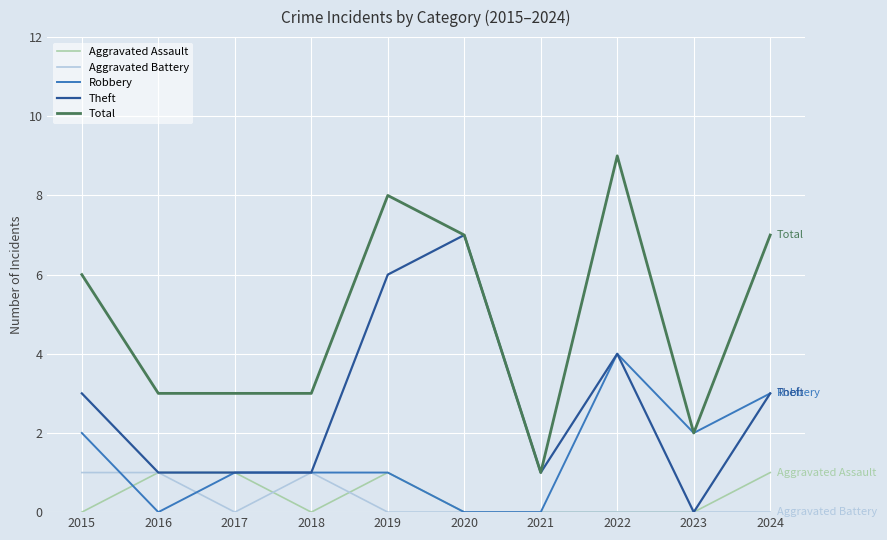

What is the total value across all series at 2023?

4